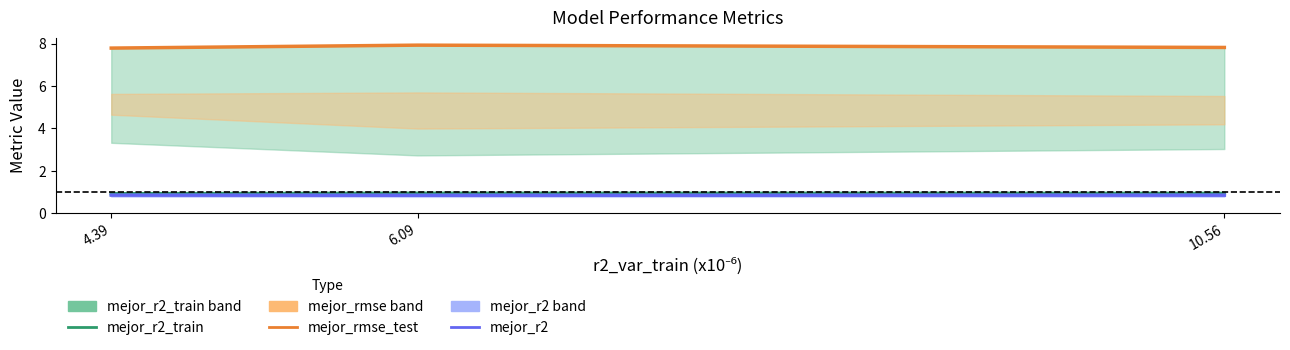

What are all the series names shown in the legend?

mejor_r2_train, mejor_rmse_test, mejor_r2